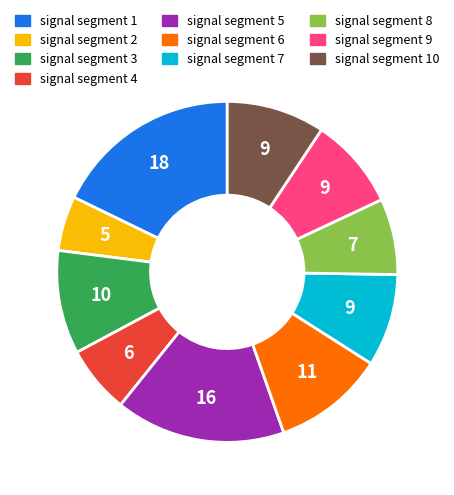

How many segments does this pie chart have?

10